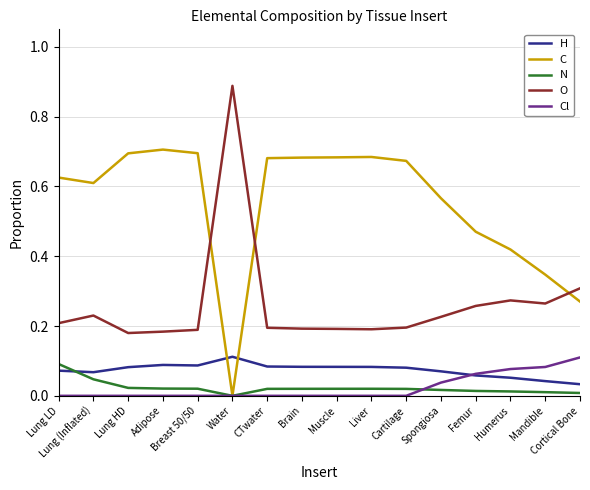

True or false: N and O intersect in this chart.

False